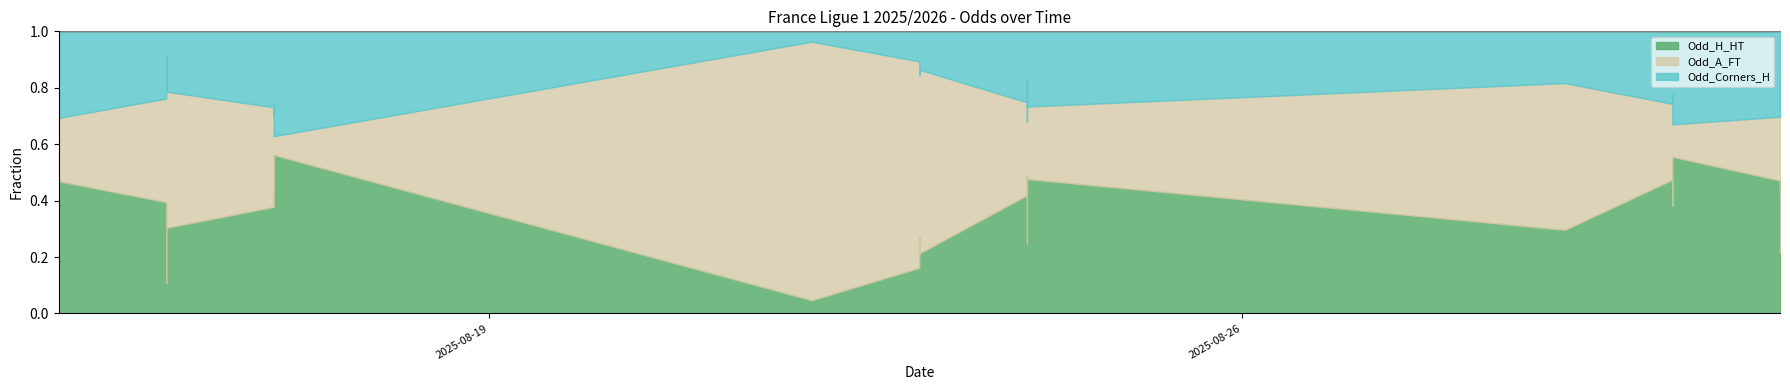

The Odd_H_HT series shows 0.6 at 2025-08-24. True or false?

False